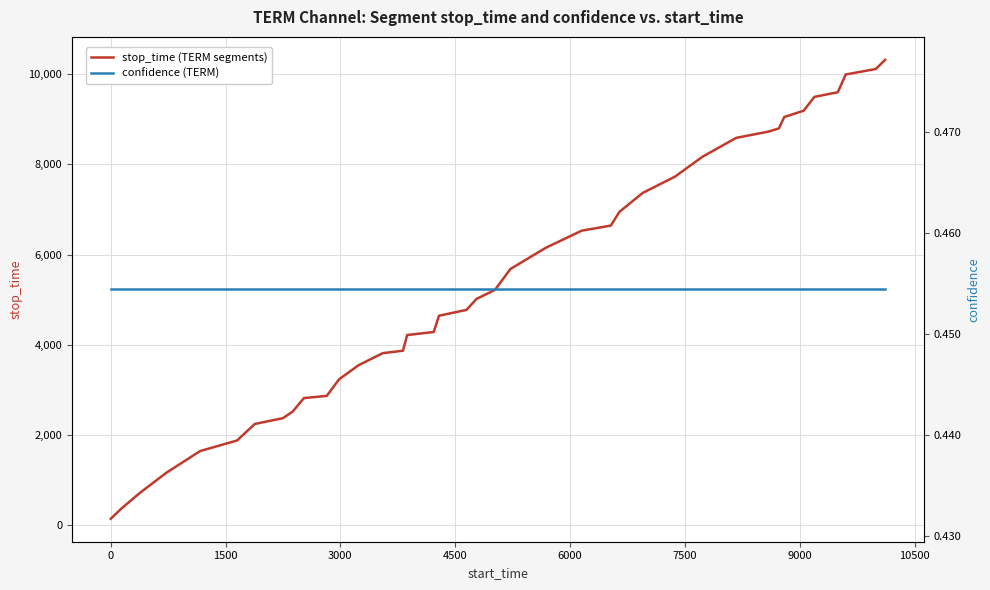

Is this an area chart (filled region under the line)?

No